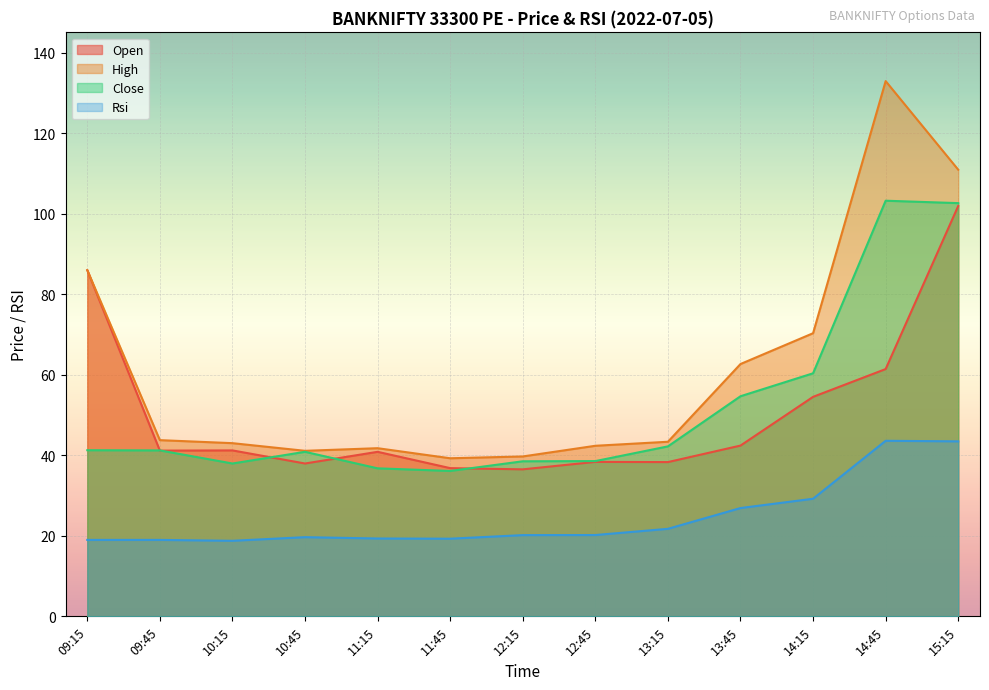

What is the lowest value of the close series?

36.1